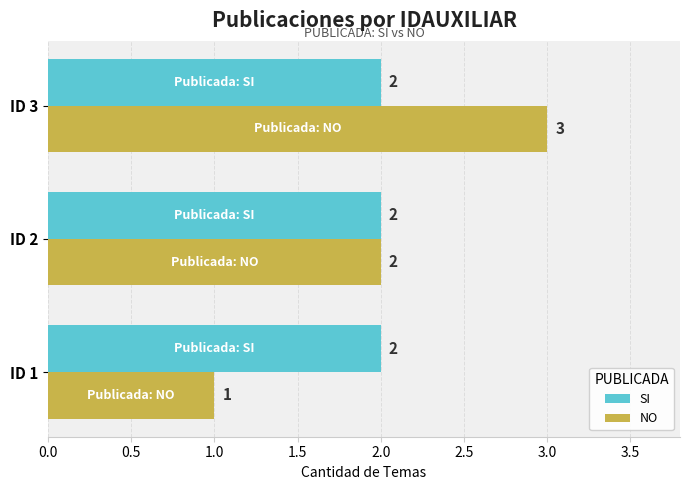

Where is NO nearest to the value 2?

ID 2